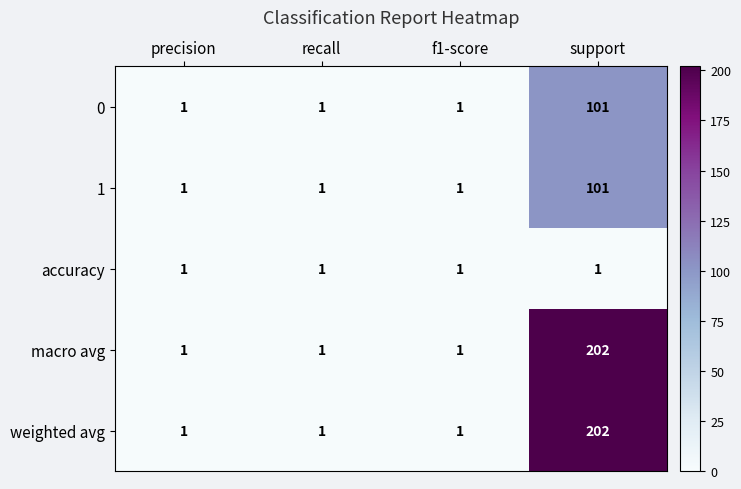

What is the maximum value shown in the chart?

202